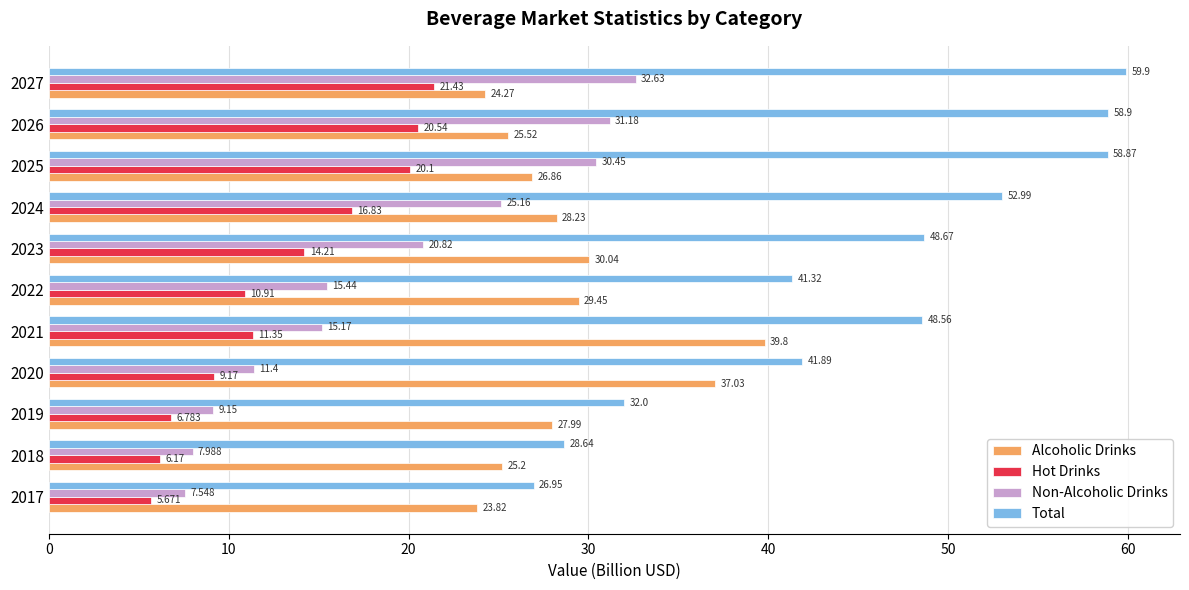

Is the value of Non-Alcoholic Drinks at 2026 greater than the value of Total at 2021?

No